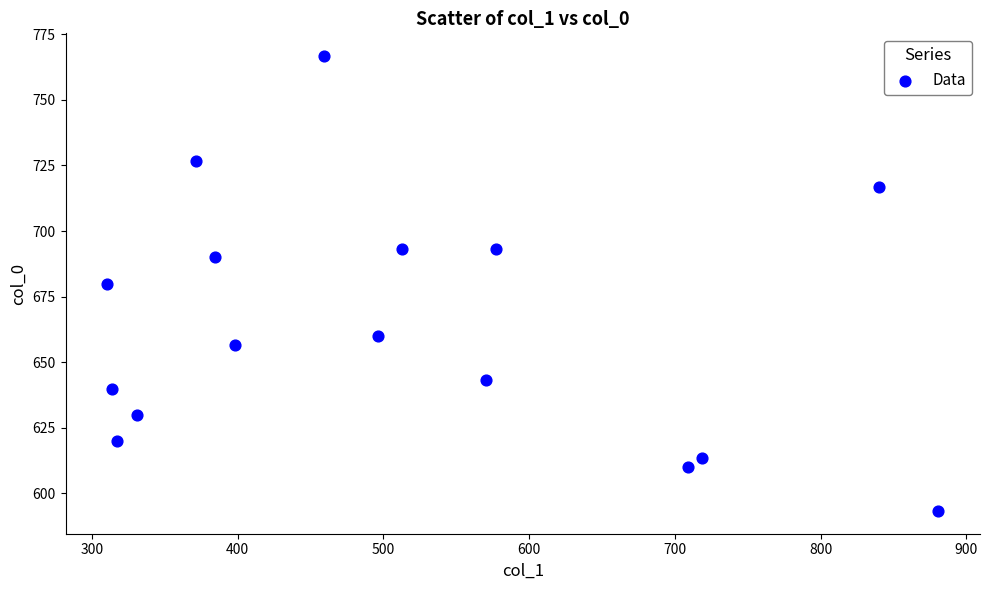

What is the range of X values (max minus min)?

570.4